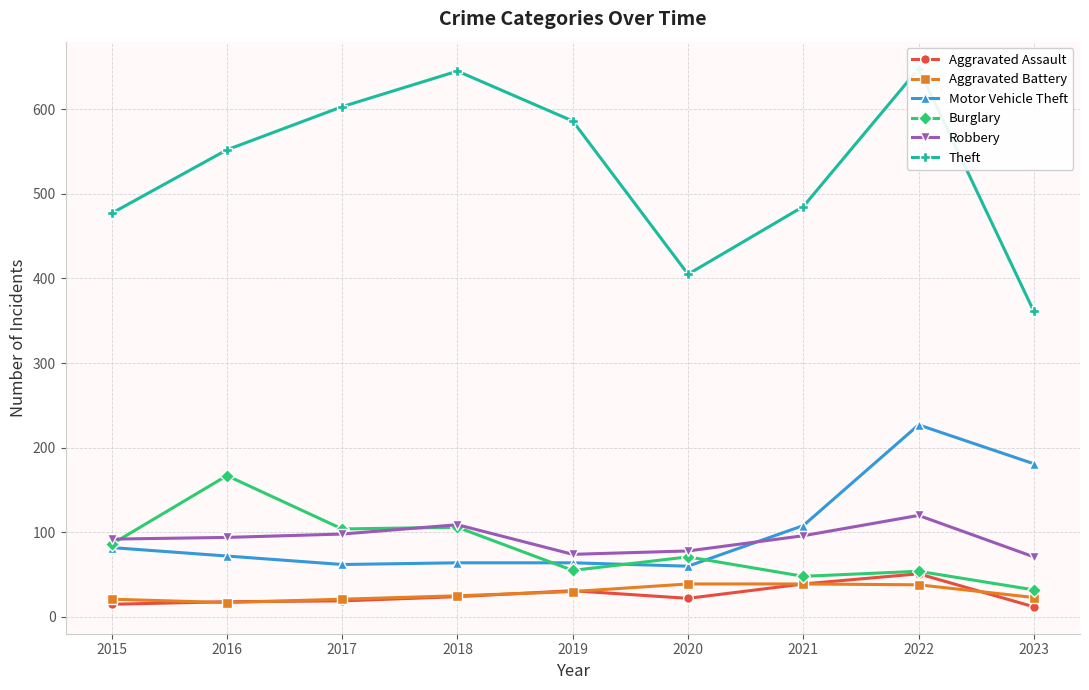

How many interior local valleys does the Aggravated Battery series have?

1